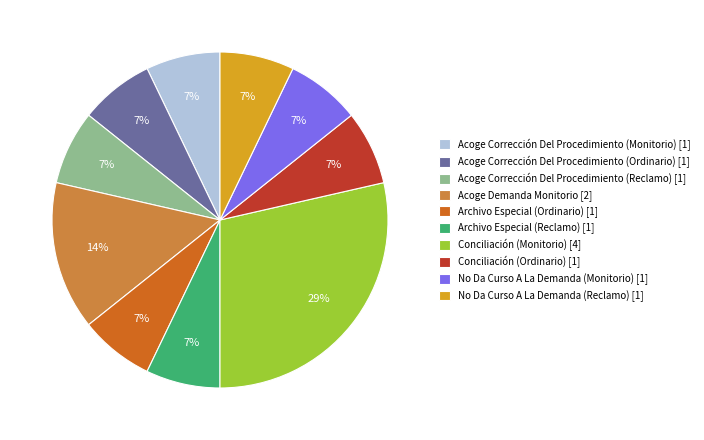

How many segments does this pie chart have?

10